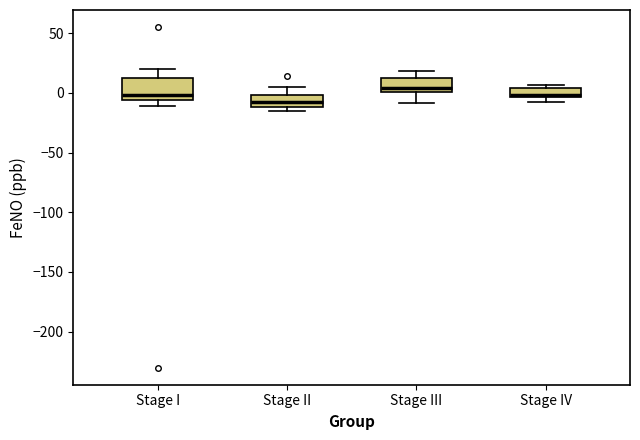

Where does the lower whisker of the box for Stage I end on the y-axis? The values are not printed on the chart, so give them approximately, as read against the axis.

-10